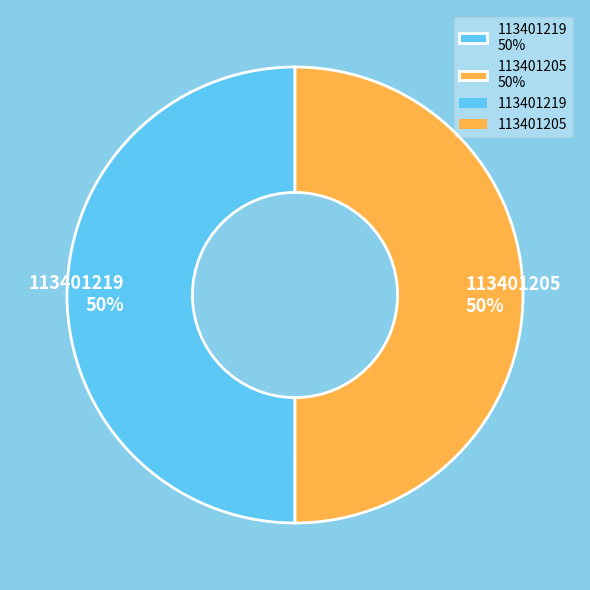

Approximately how many times larger is the value at 113401205 50% compared to 113401219 50%?

1.0